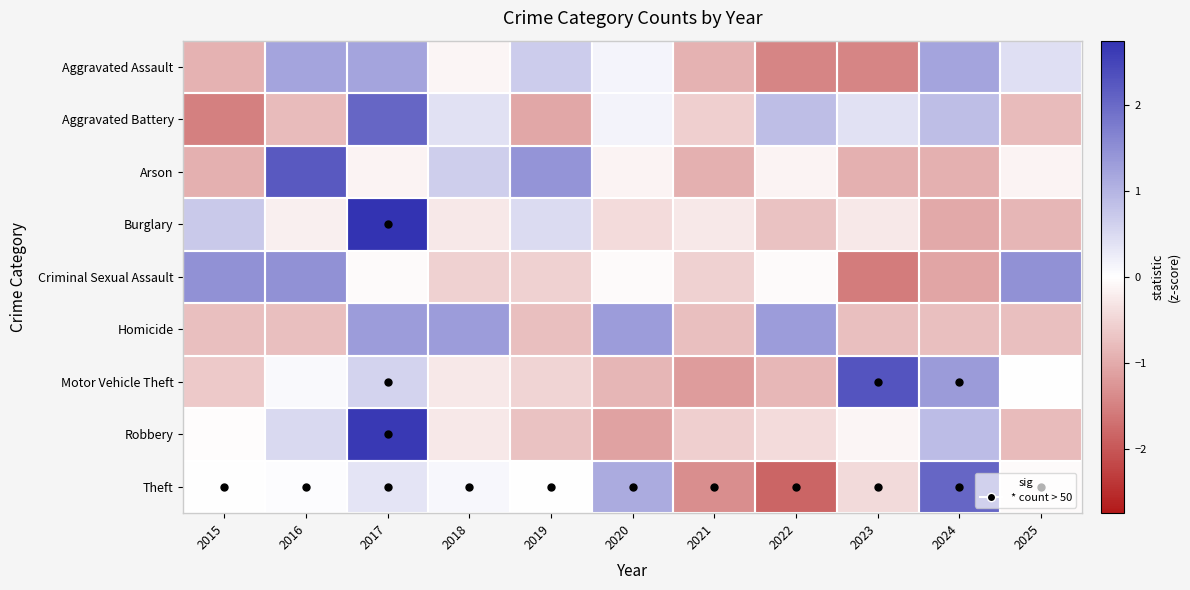

Between 2016 and 2023, which is larger?

2016